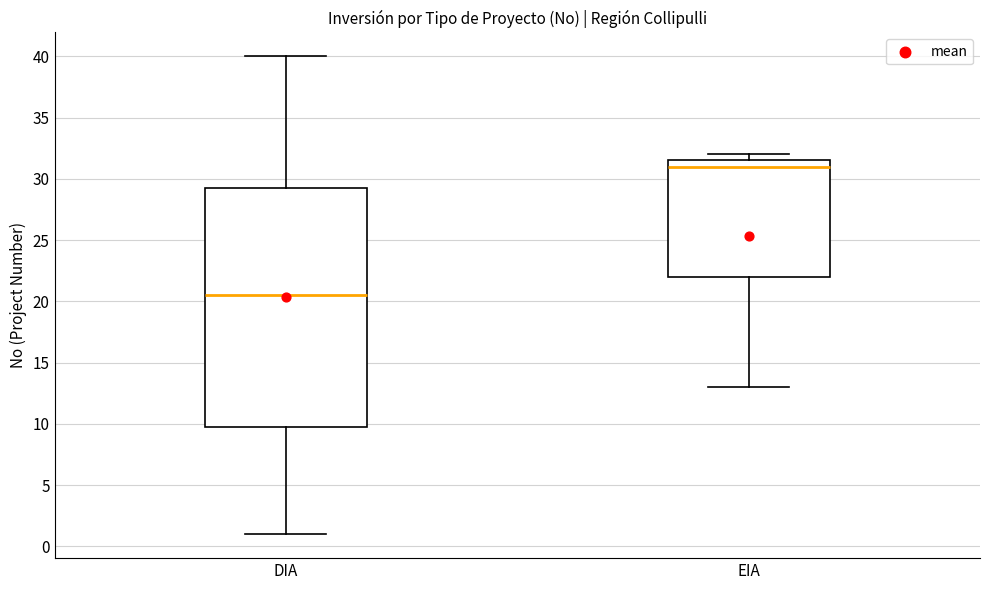

Which box's median line is the highest?

EIA